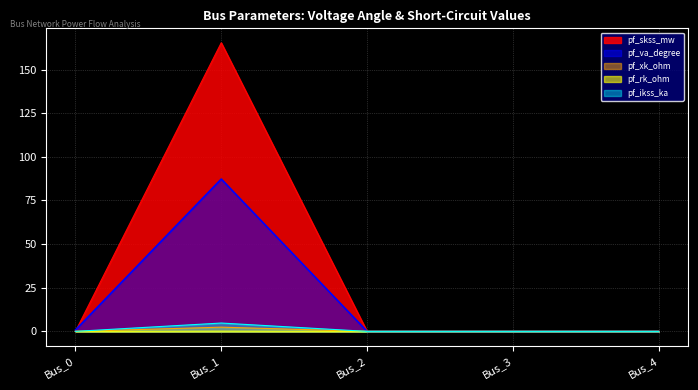

Is it true that pf_va_degree equals 0.8 at Bus_0?

True